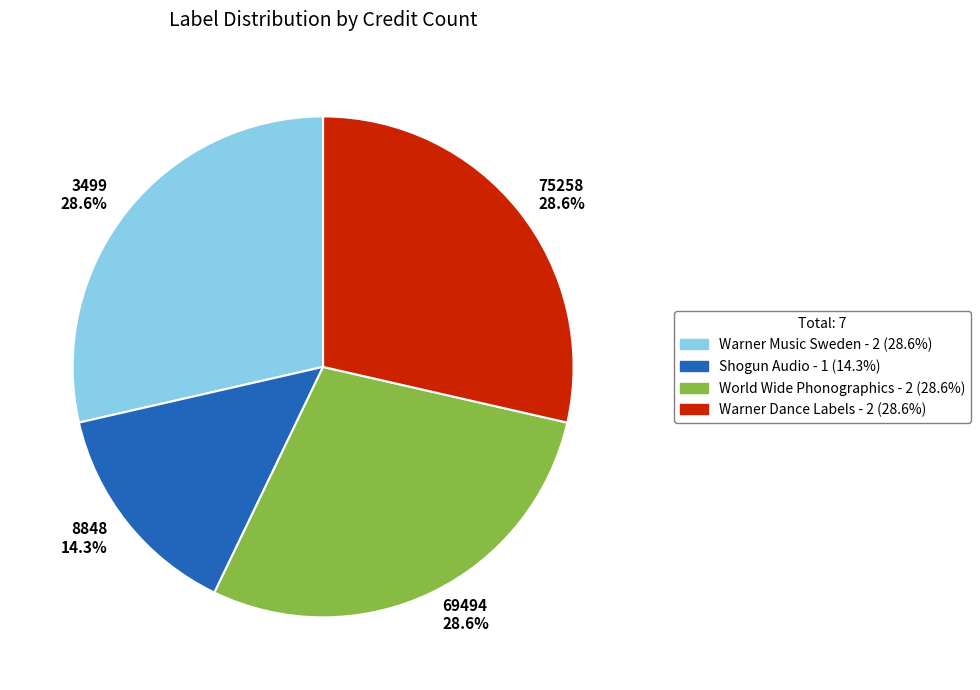

Which category has the smallest portion of the pie?

8848 14.3%